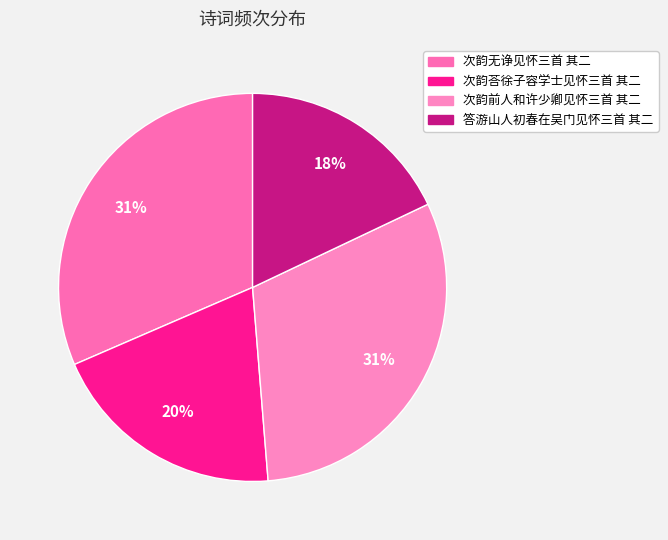

What is the ratio of the value at 次韵无诤见怀三首 其二 to the value at 答游山人初春在吴门见怀三首 其二?

1.8